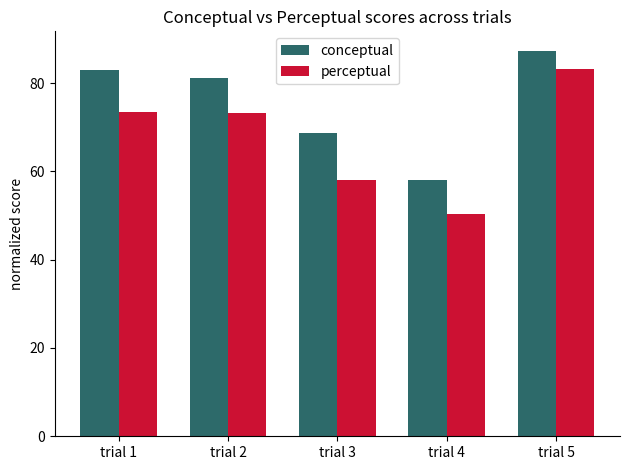

Is it true that conceptual equals 124.6 at trial 5?

False